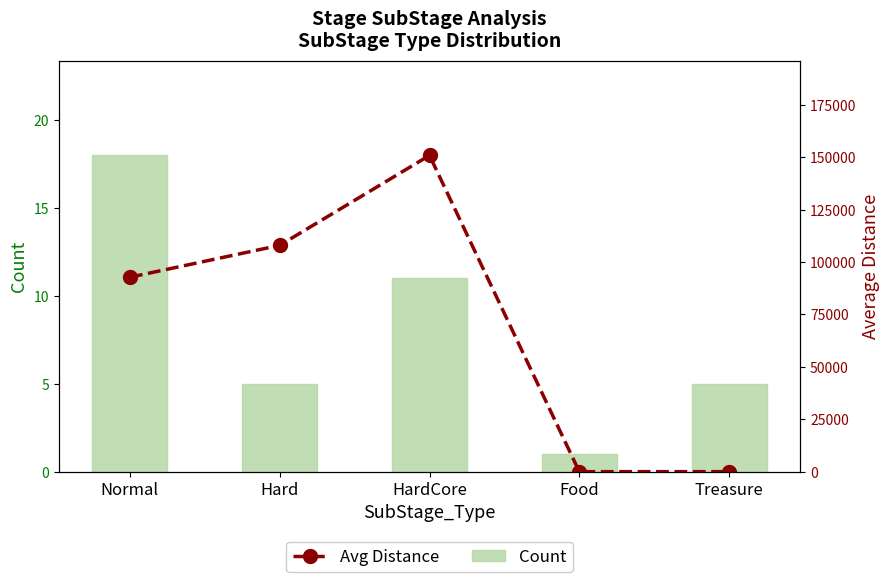

Is it true that Avg Distance equals 0.0 at Treasure?

True